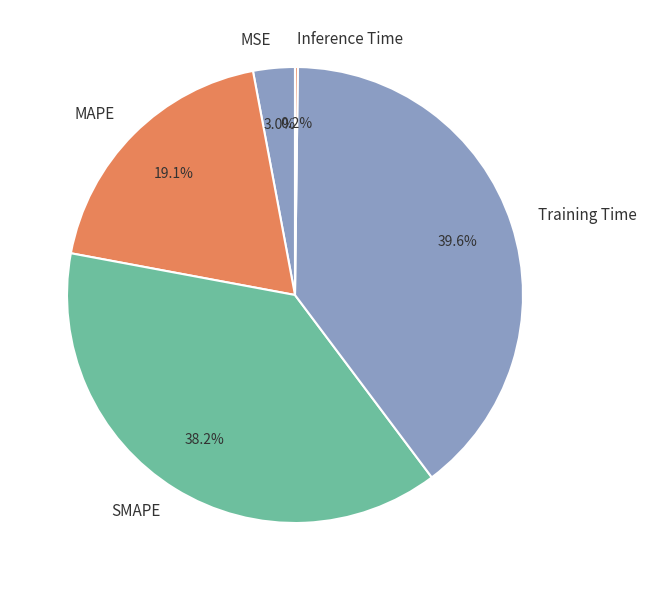

What is the ratio of the value at MAPE to the value at SMAPE?

0.5